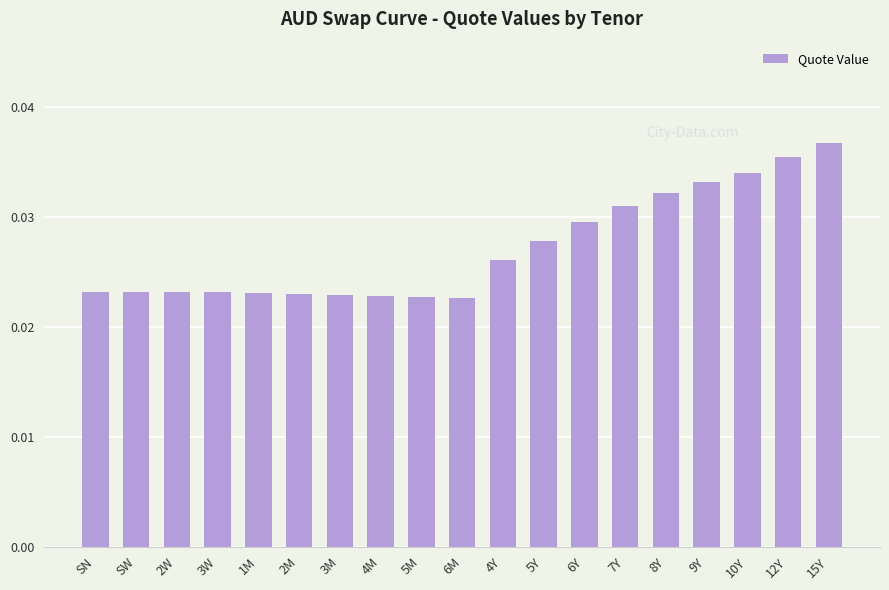

Which label corresponds to the largest value in the chart?

15Y